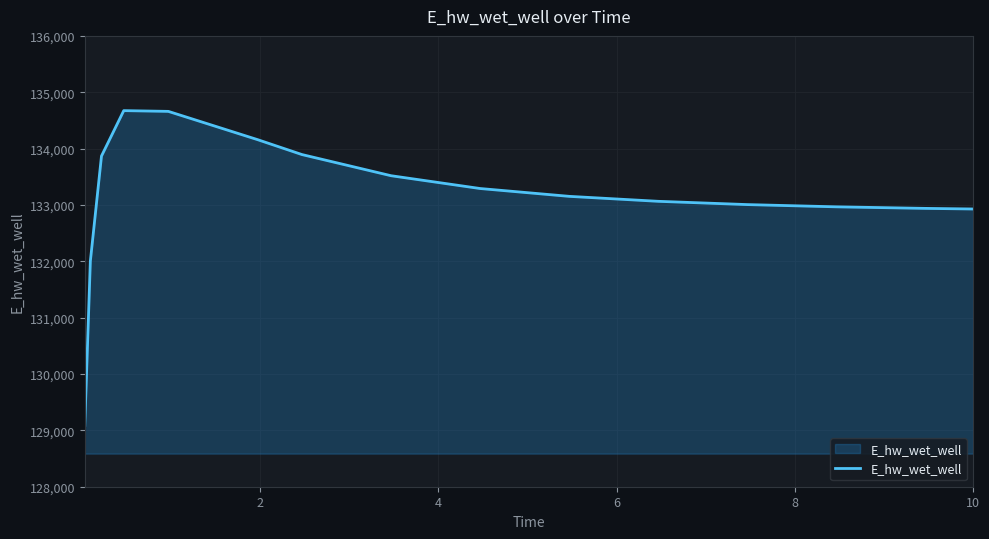

True or false: the data has more than 0 interior local peaks.

True